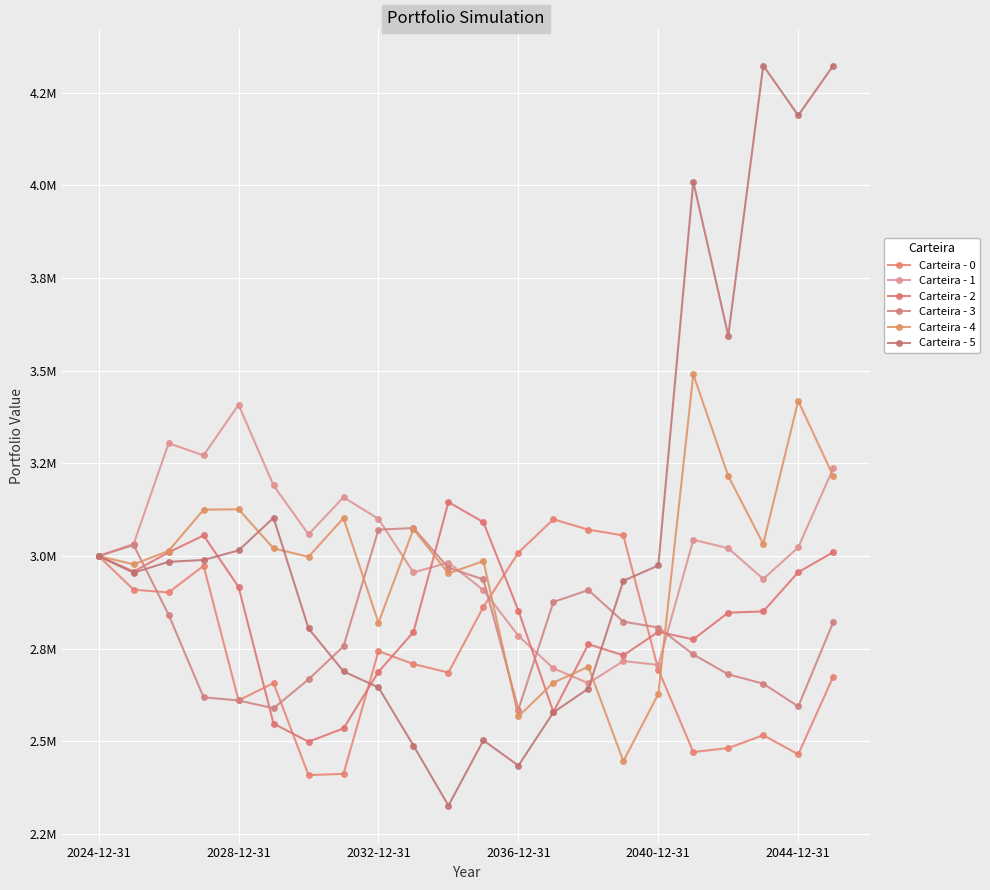

Is this an area chart (filled region under the line)?

No